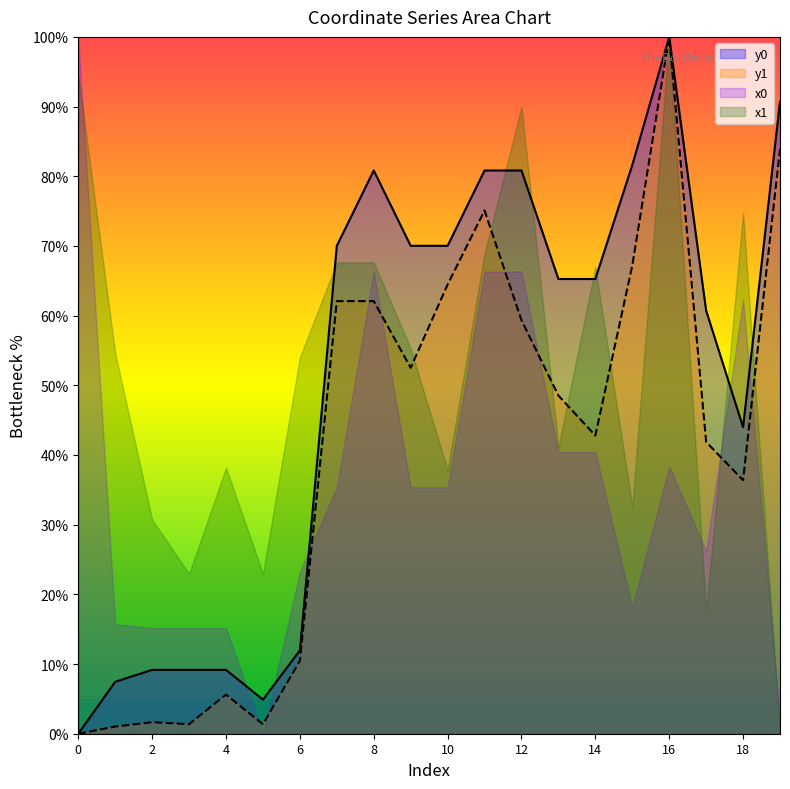

What is the sum of all y0 values?

1011.8